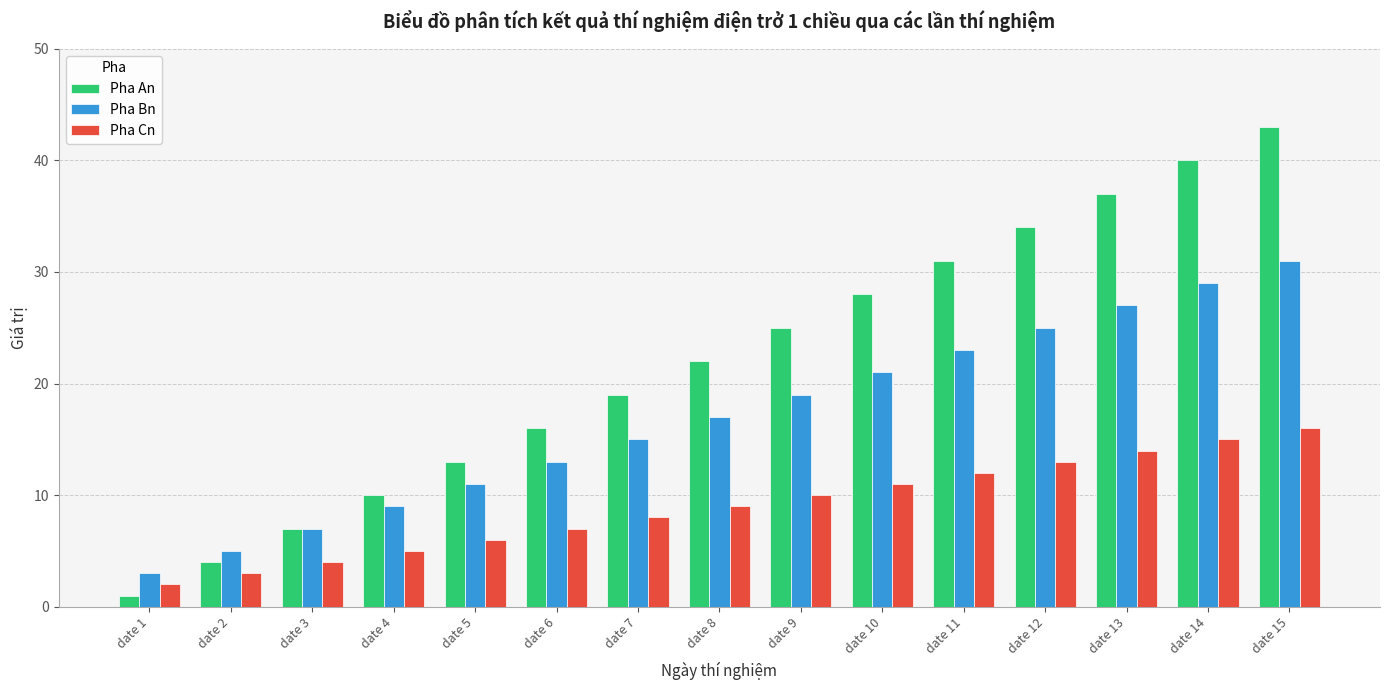

Reading left to right, extract all data points from this chart.

Pha An: date 1=1	date 2=4	date 3=7	date 4=10	date 5=13	date 6=16	date 7=19	date 8=22	date 9=25	date 10=28	date 11=31	date 12=34	date 13=37	date 14=40	date 15=43
Pha Bn: date 1=3	date 2=5	date 3=7	date 4=9	date 5=11	date 6=13	date 7=15	date 8=17	date 9=19	date 10=21	date 11=23	date 12=25	date 13=27	date 14=29	date 15=31
Pha Cn: date 1=2	date 2=3	date 3=4	date 4=5	date 5=6	date 6=7	date 7=8	date 8=9	date 9=10	date 10=11	date 11=12	date 12=13	date 13=14	date 14=15	date 15=16